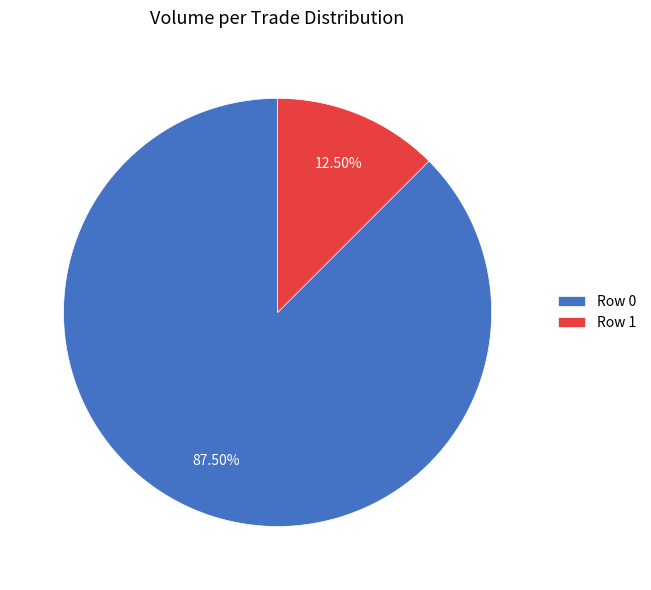

Is it true that Row 0 is 93% of the pie?

False